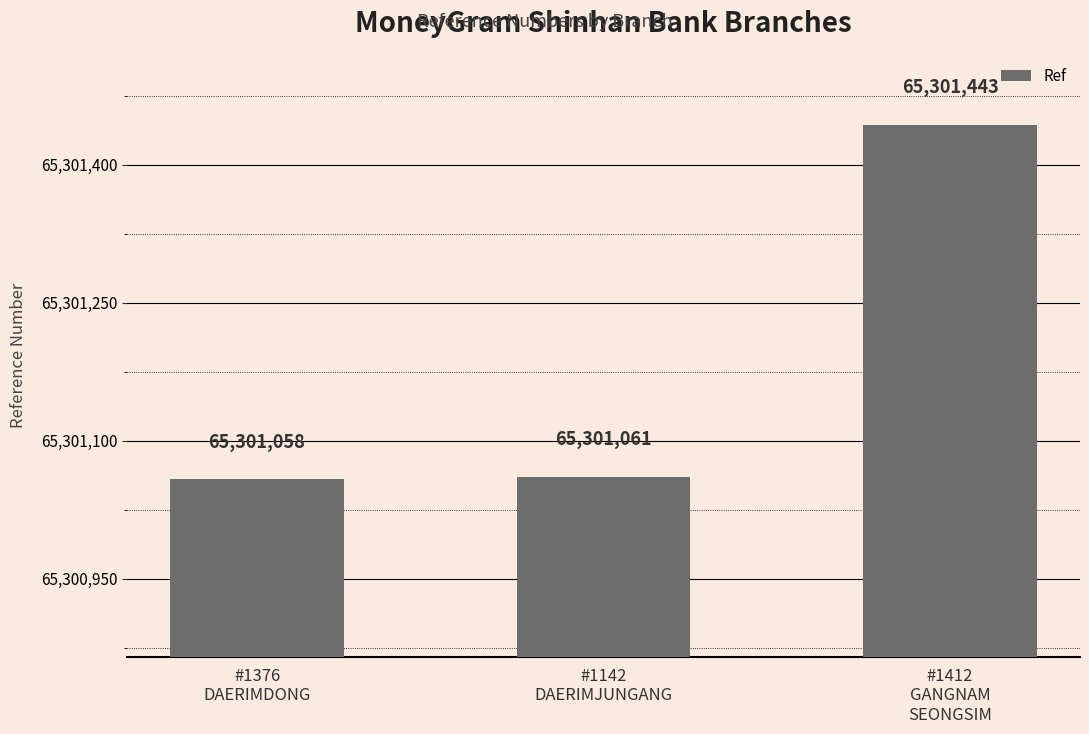

How many distinct data groups are displayed?

1